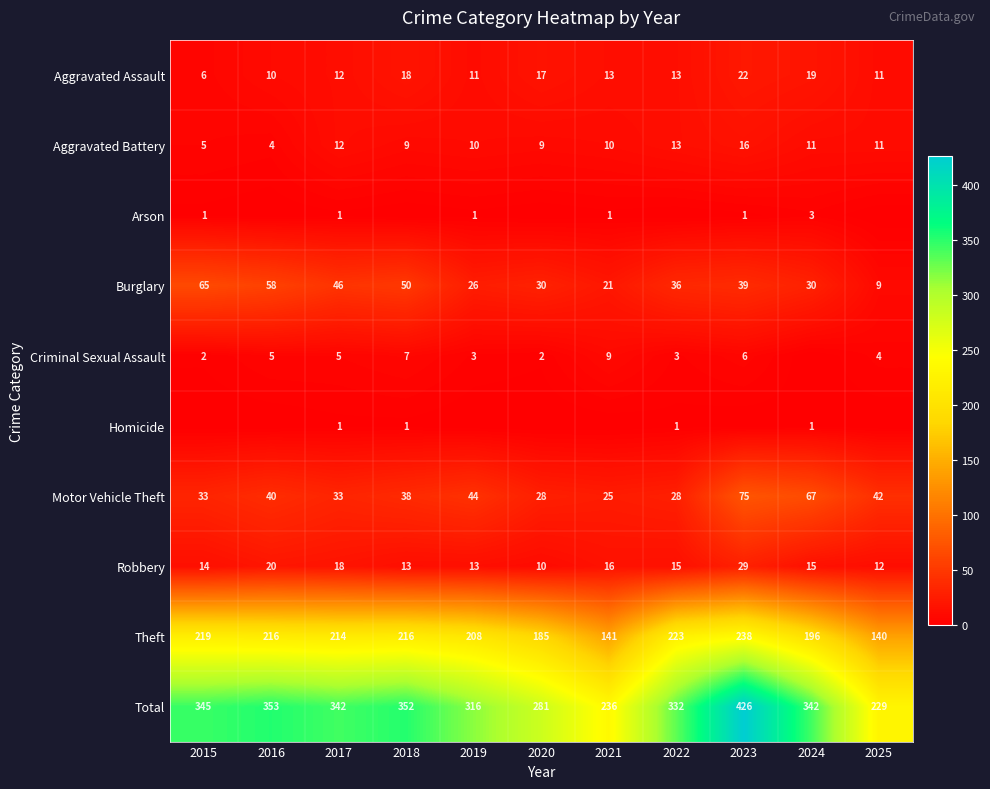

What is the highest value of the Aggravated Battery series?

16